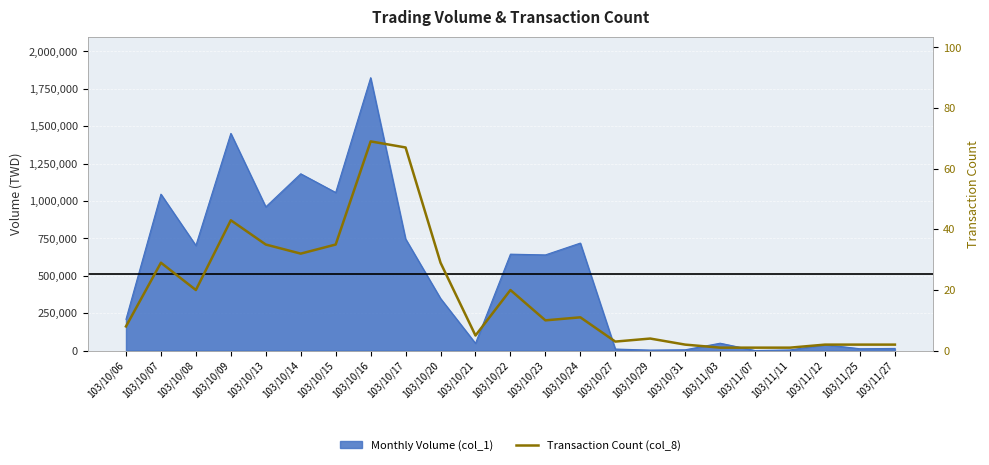

What is the label of the 11th point from the right?

103/10/23